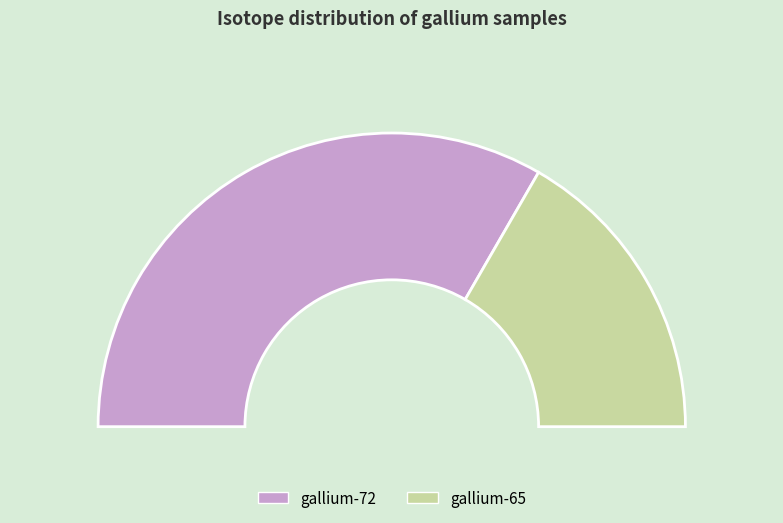

What is the change in value from gallium-72 to gallium-65?

-1.5